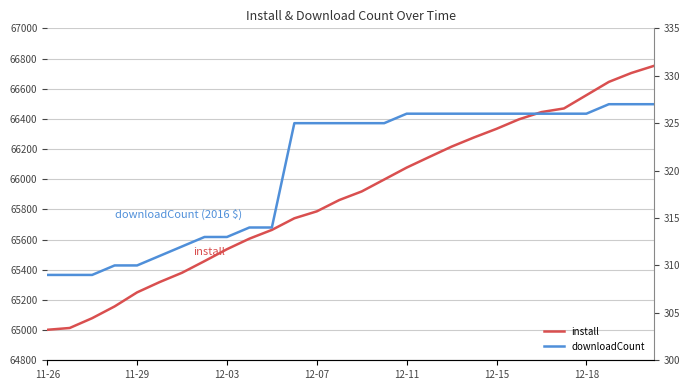

What is the smallest value displayed?

309